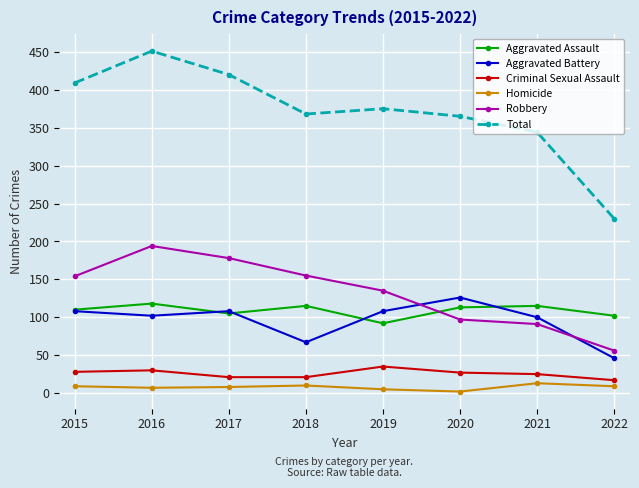

At which label does Criminal Sexual Assault reach its minimum?

2022